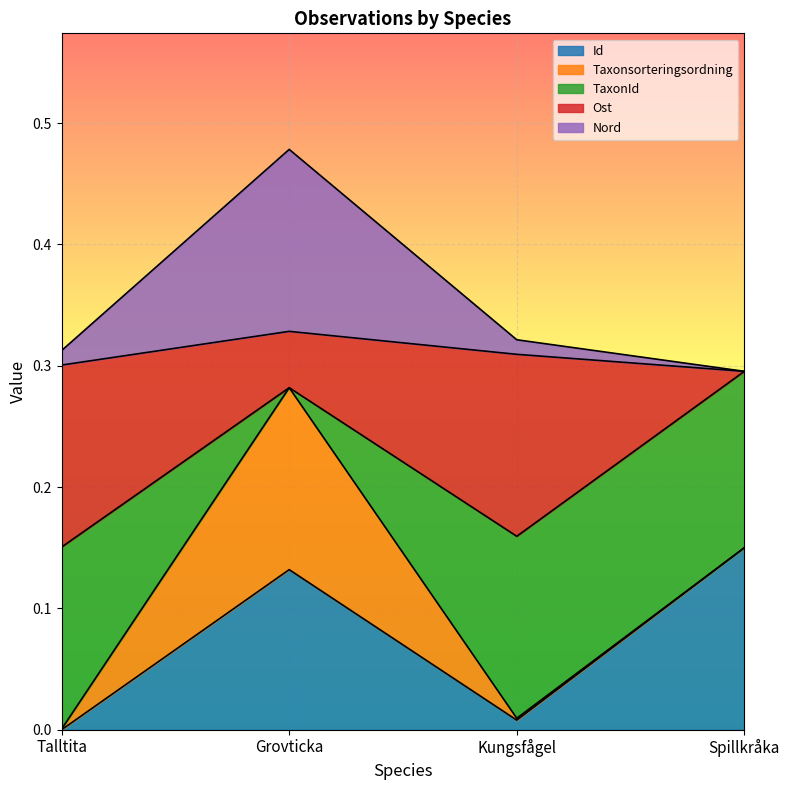

What is the approximate value of Ost at Kungsfågel?

0.2